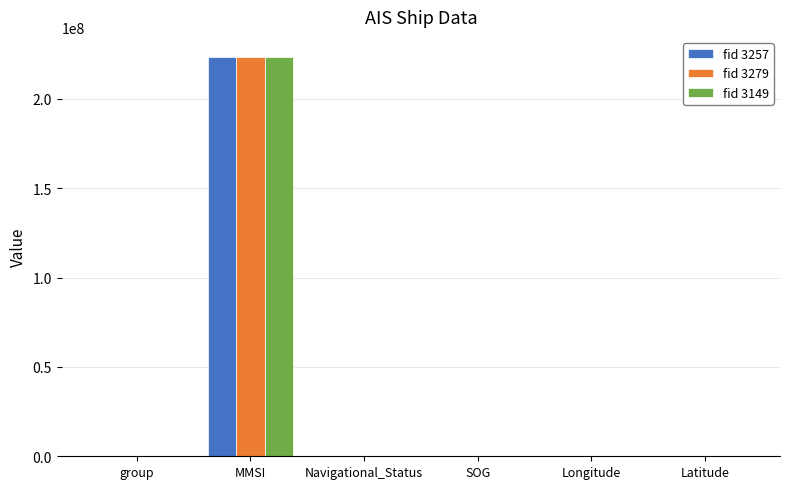

Is the value of fid 3279 at MMSI greater than the value of fid 3149 at group?

Yes